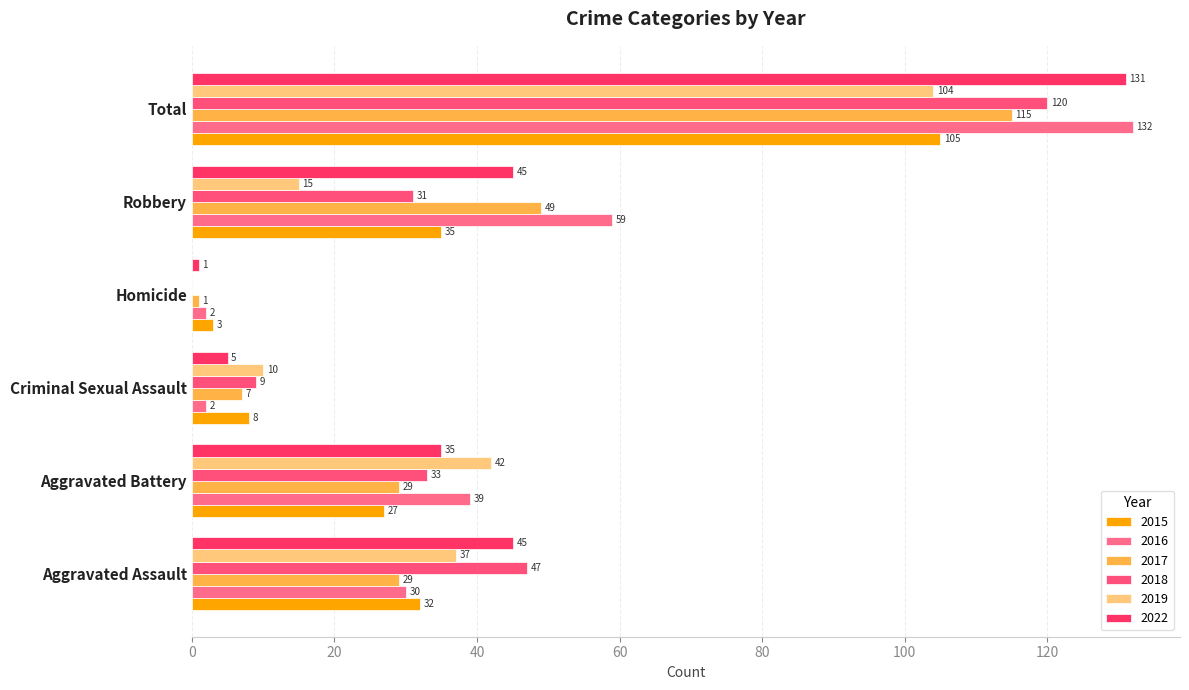

What are all the series names shown in the legend?

2015, 2016, 2017, 2018, 2019, 2022